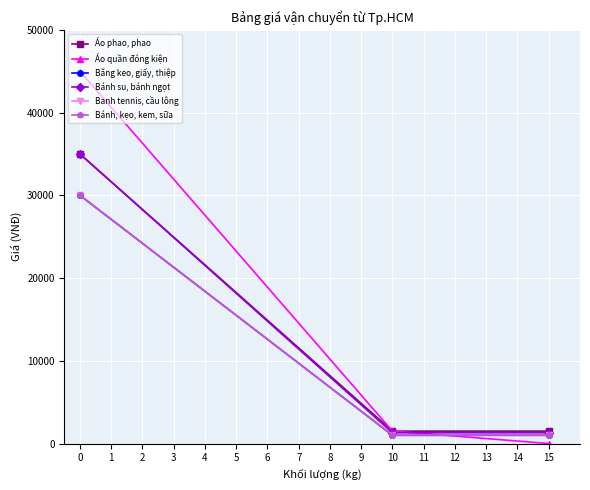

What is the value of the Băng keo, giấy, thiệp point at the 2nd from the left?

1000